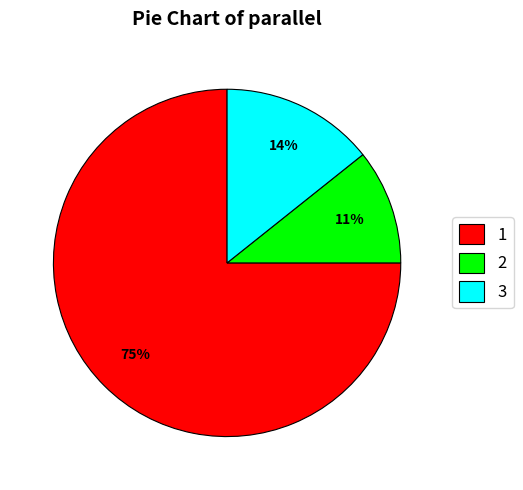

Rank the categories by value from lowest to highest.

2, 3, 1